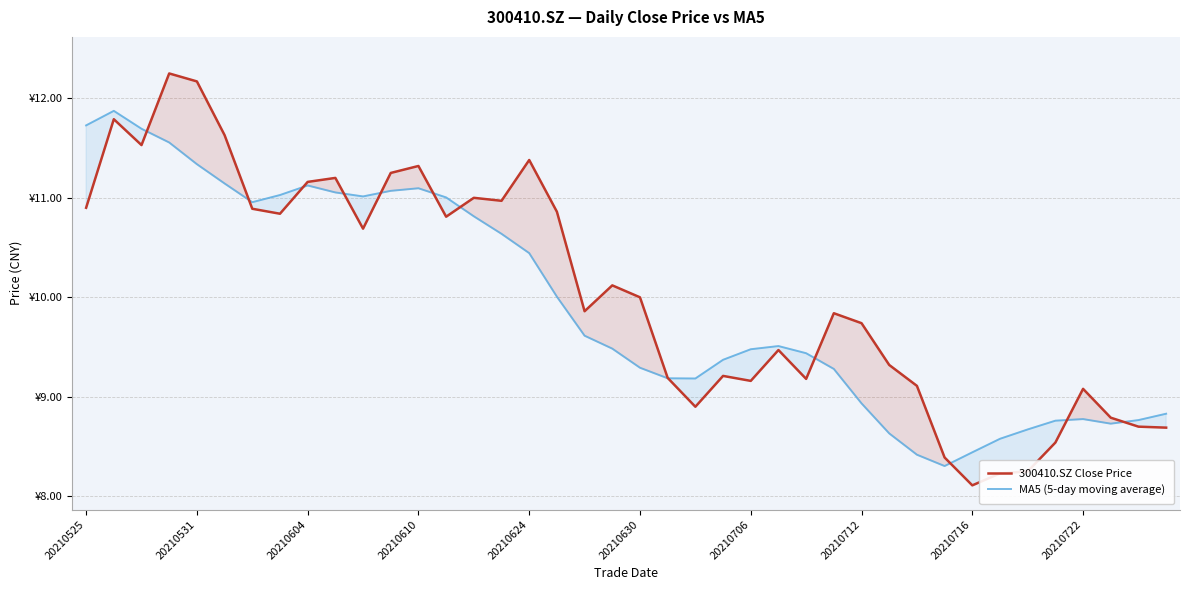

What is the difference between the maximum and minimum values in the 300410.SZ Close Price series?

4.1